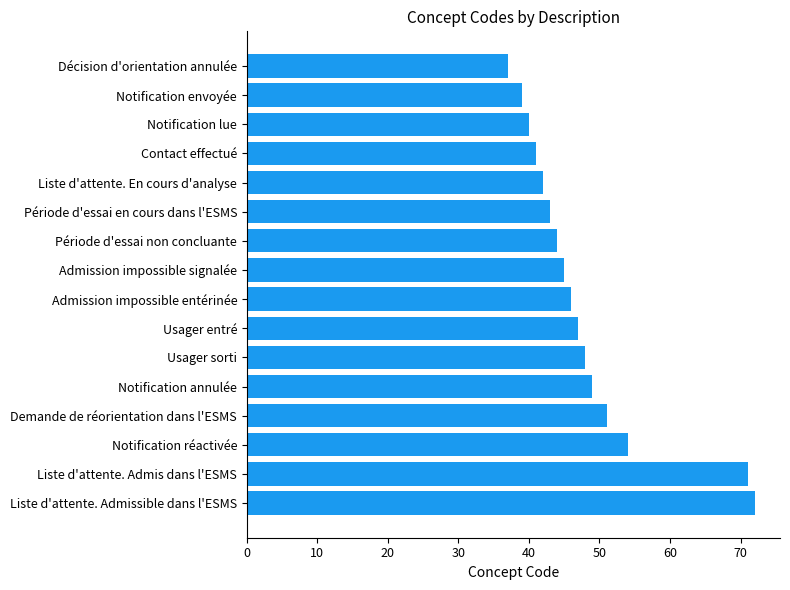

Reading top to bottom, transcribe all the data shown in this chart.

37	39	40	41	42	43	44	45	46	47	48	49	51	54	71	72